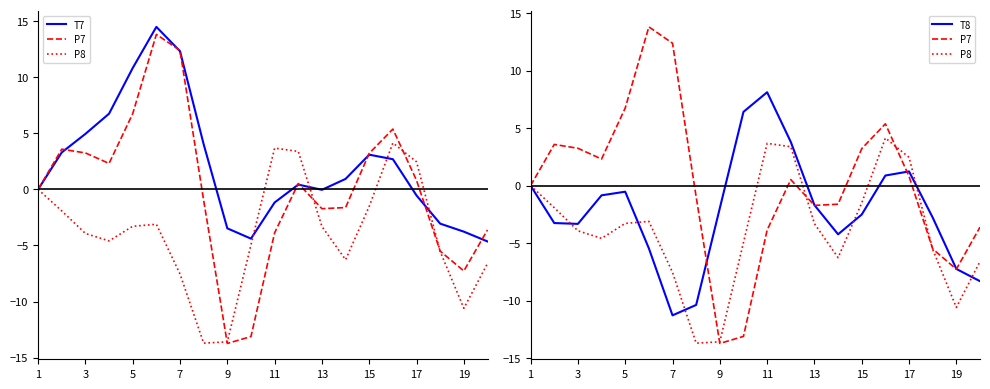

True or false: P8 has a value of -2.4 at 3.

False